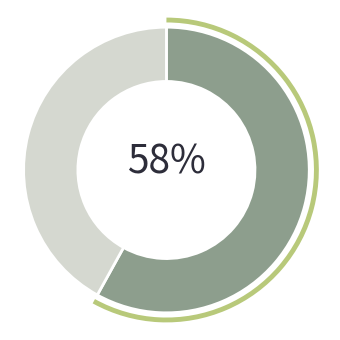

Is there a majority slice in this chart?

Yes